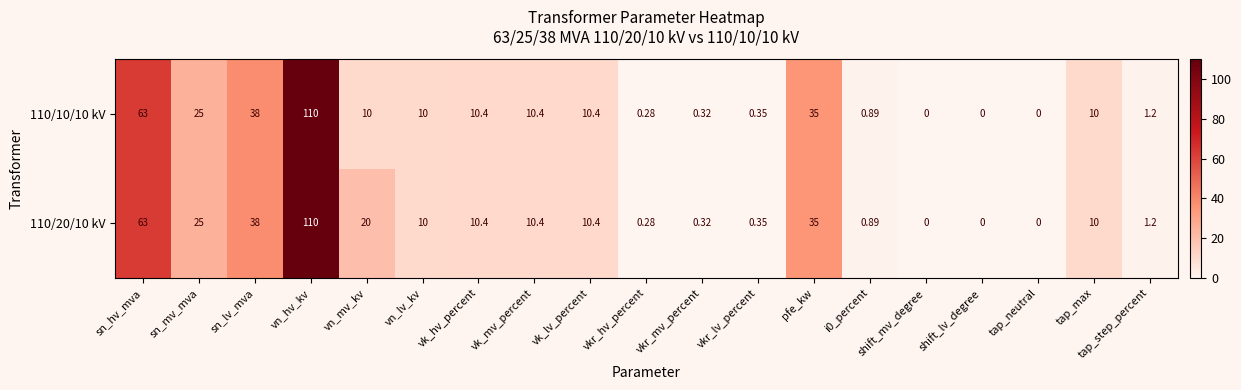

At which label is 110/10/10 kV closest to 55?

sn_hv_mva